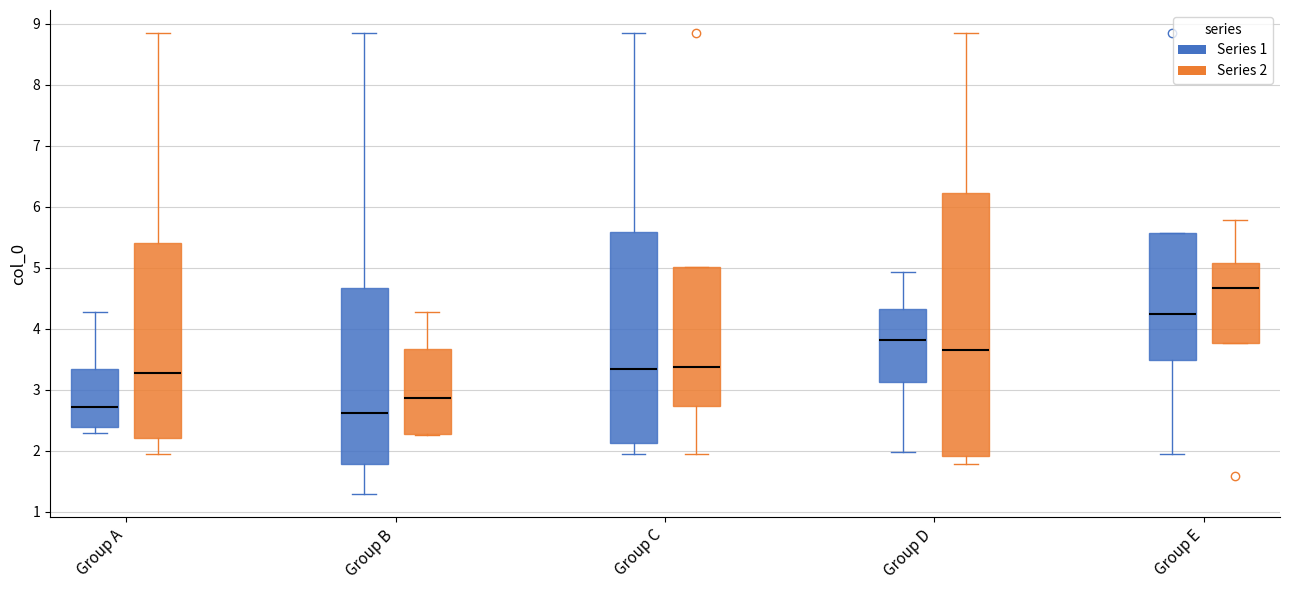

Comparing the boxes themselves (not the whiskers), which one is the tallest?

Group D (Series 2)